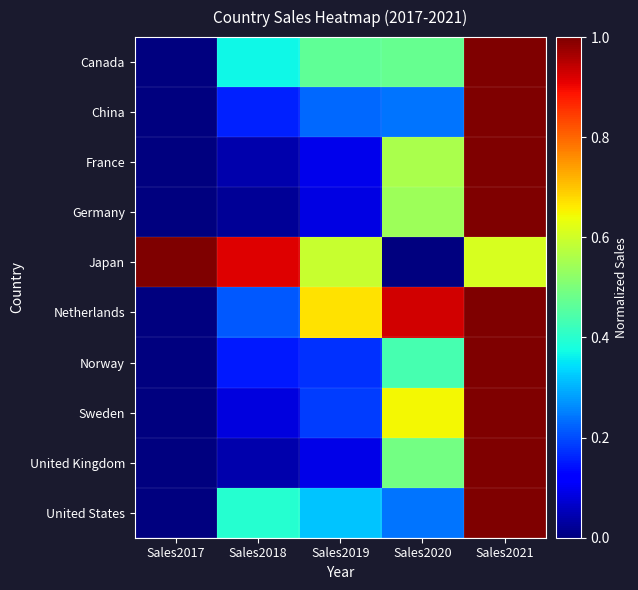

What is the total value across all series at Sales2017?

1.0